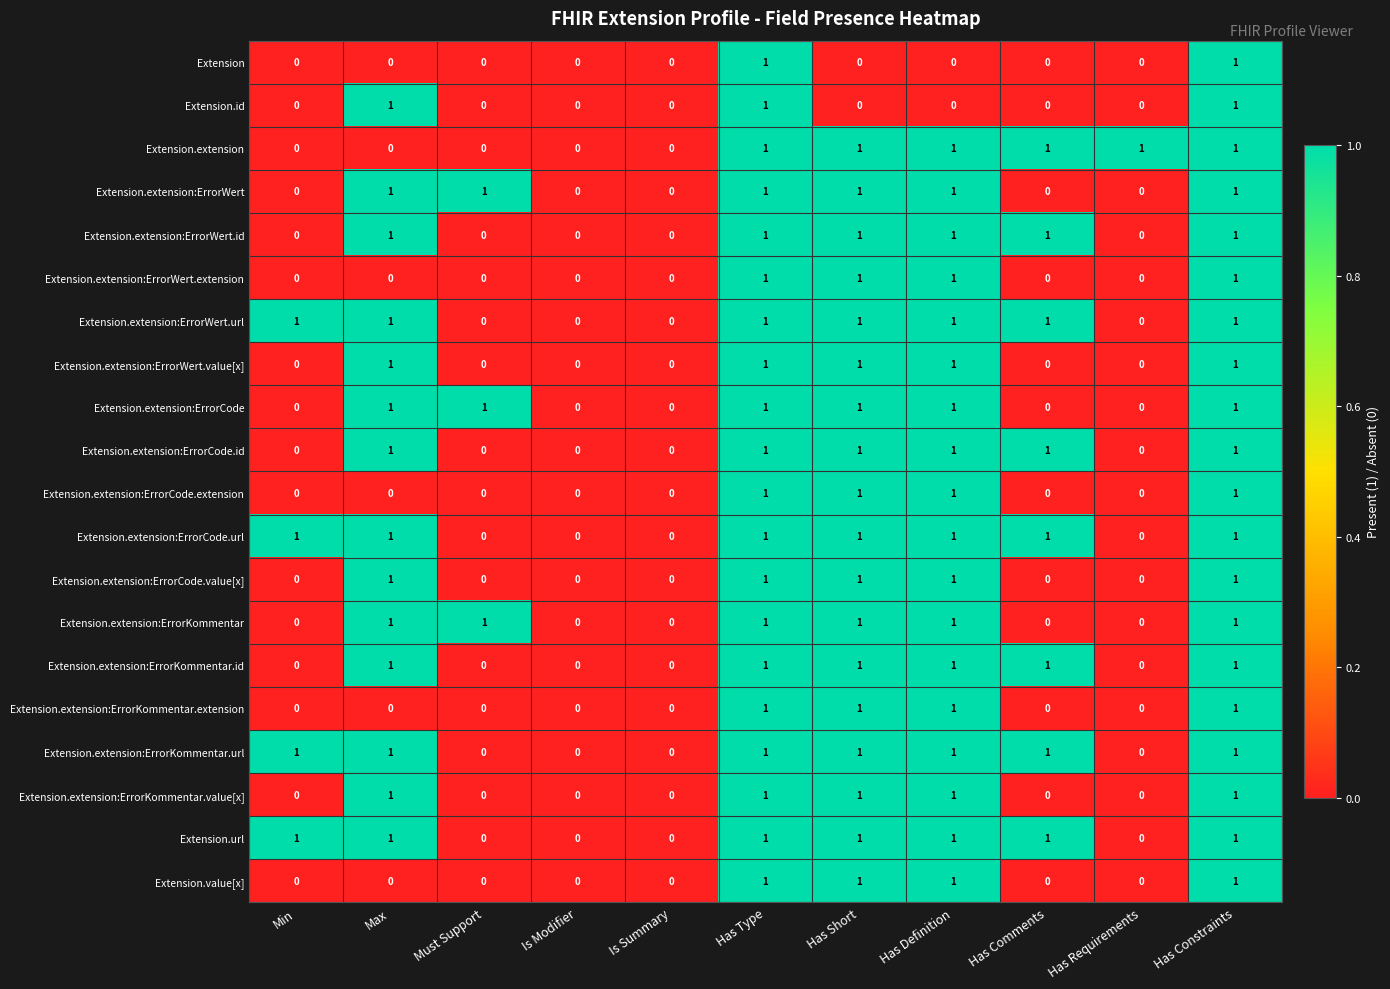

The value of Extension.extension:ErrorKommentar.id at Is Modifier is 0. True or false?

True